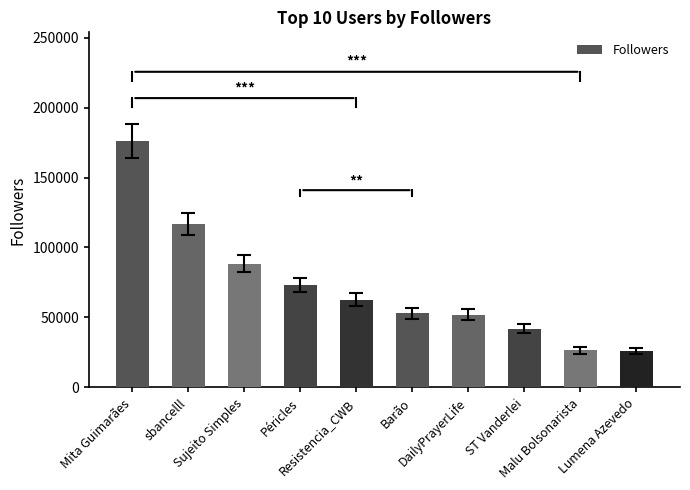

What is the sum of all values?

716788